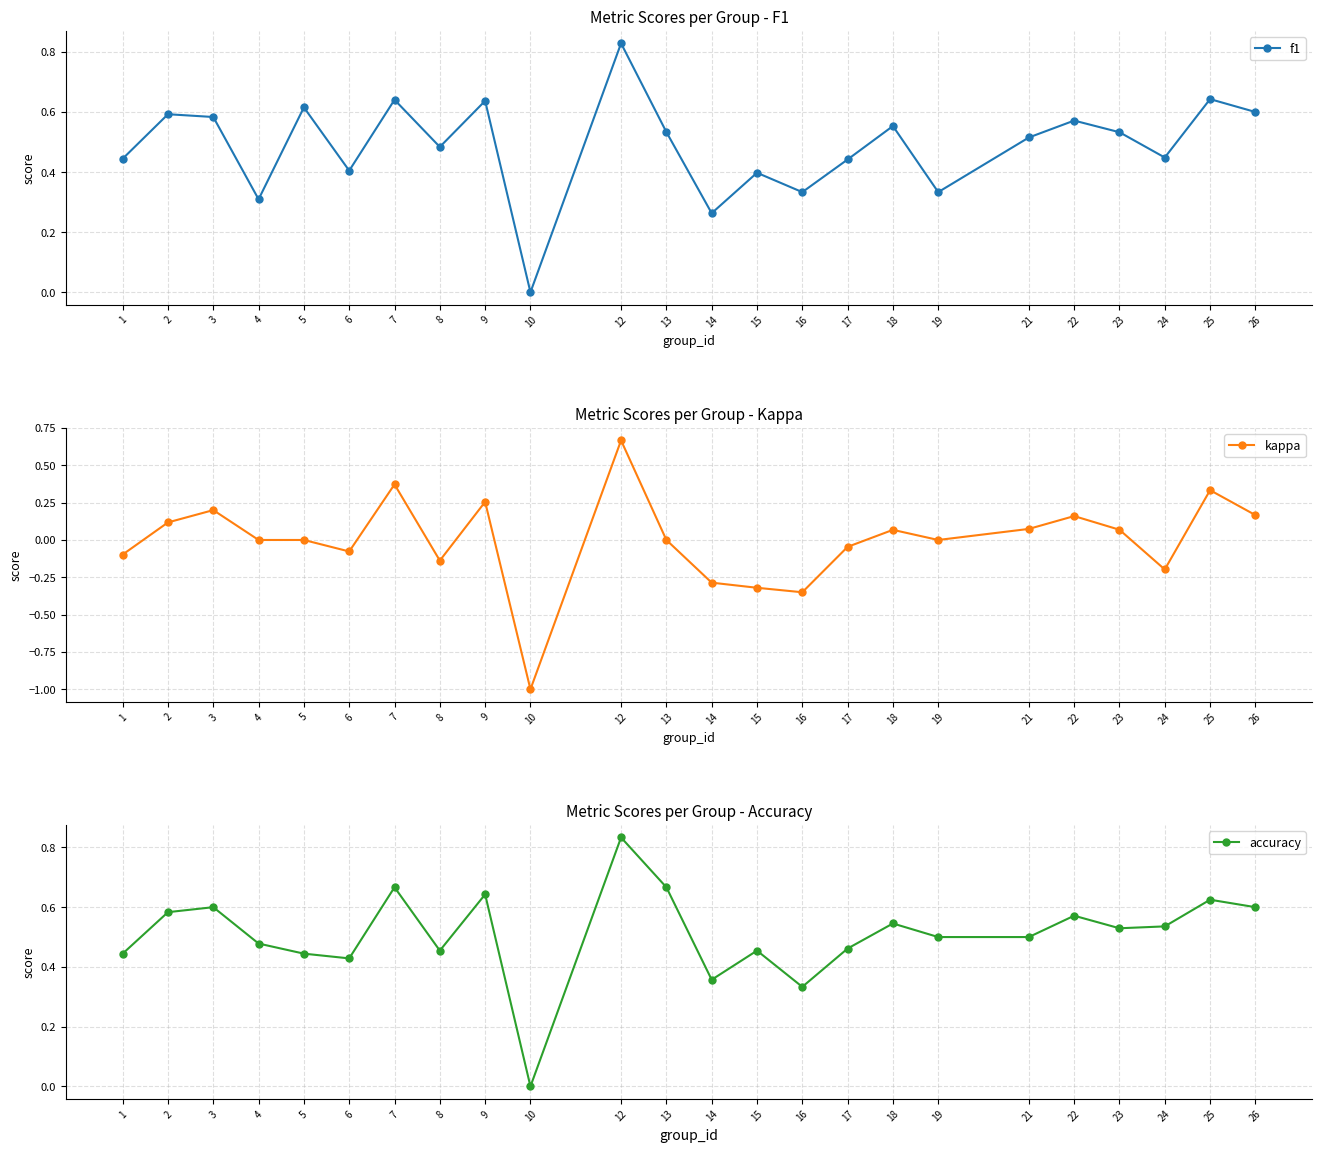

What is the difference between the maximum and minimum values in the accuracy series?

0.8